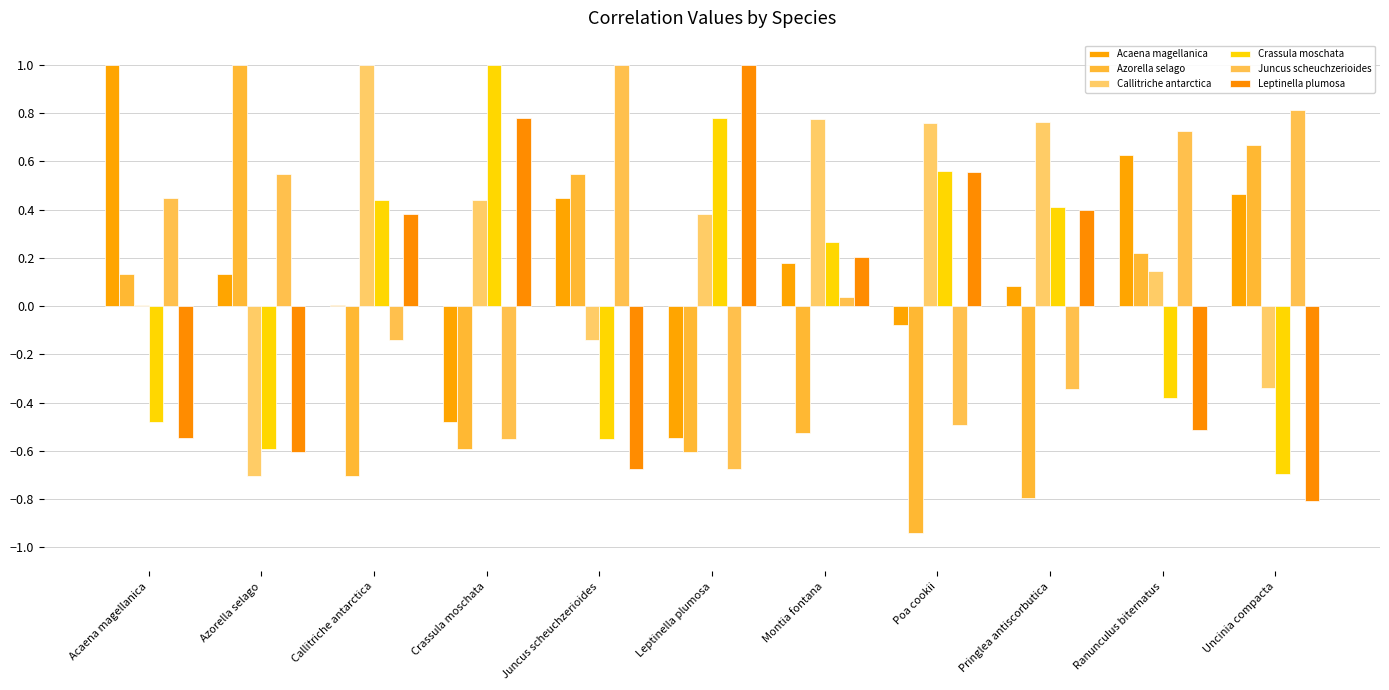

The value of Acaena magellanica at Montia fontana is 0.2. True or false?

True